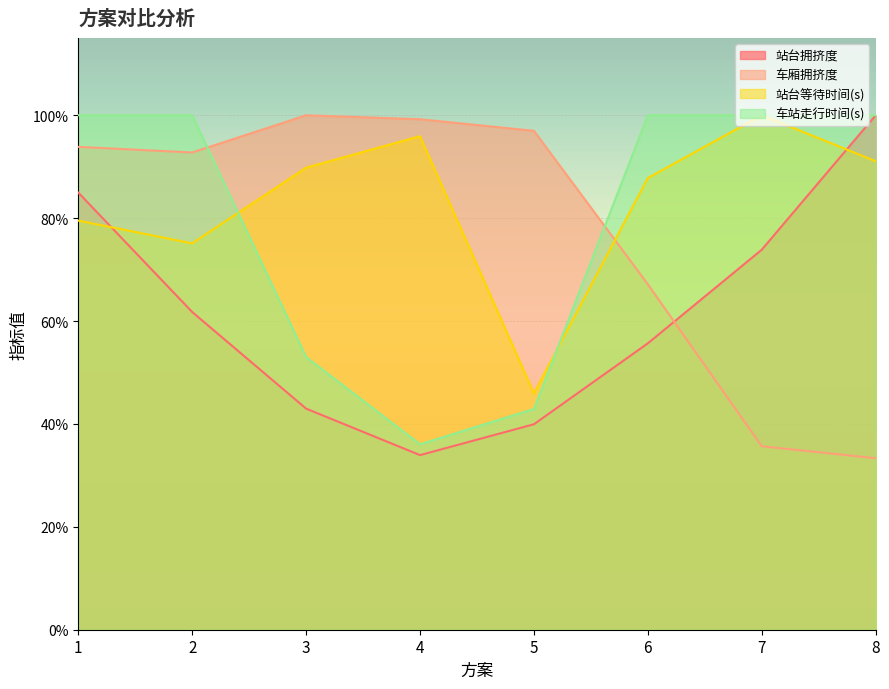

True or false: 车厢拥挤度 has more than 1 interior local peaks.

False